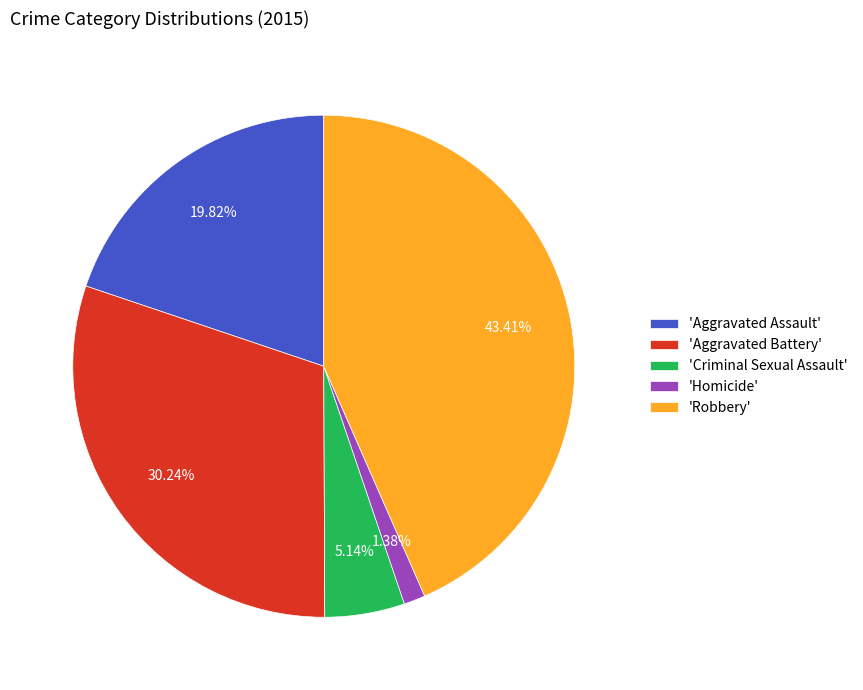

To the nearest percent, what is the average slice percentage?

20%